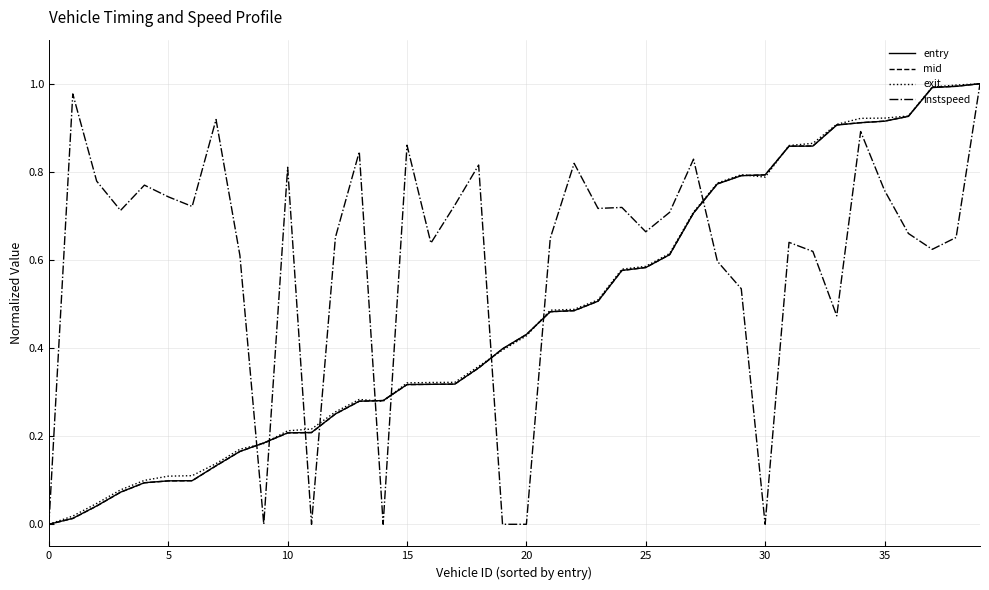

Which series has the largest total across all categories?

instspeed